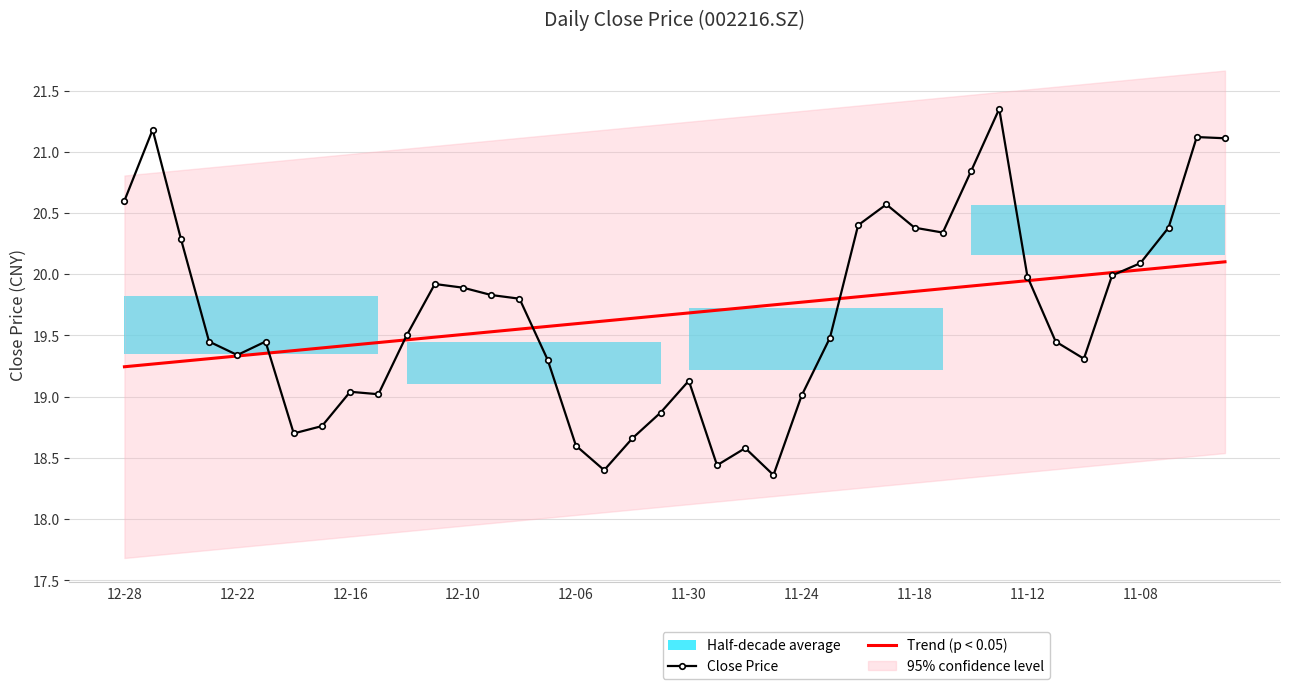

Which has a higher value, 12-28 or 34?

12-28